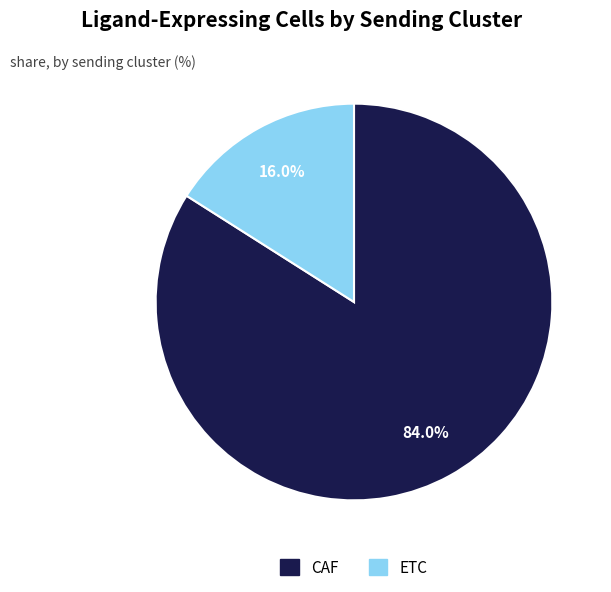

Is the sum of CAF and ETC greater than half?

Yes